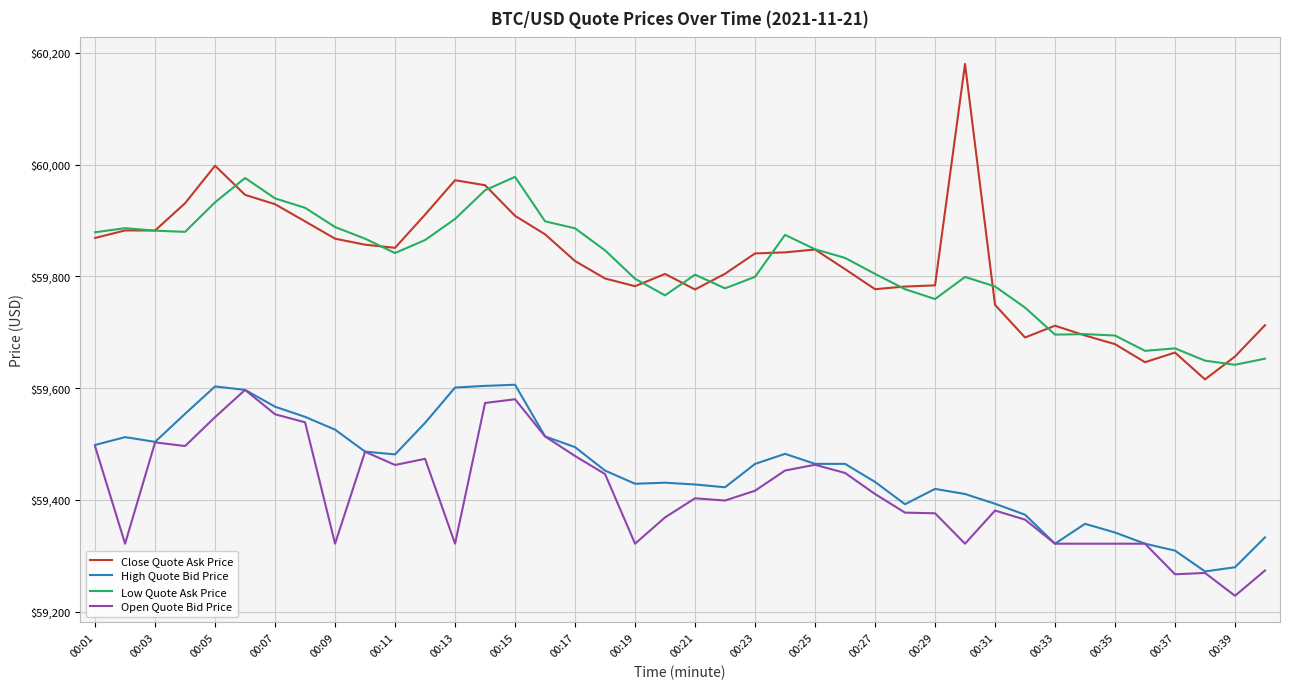

True or false: Low Quote Ask Price and High Quote Bid Price cross at least once.

False